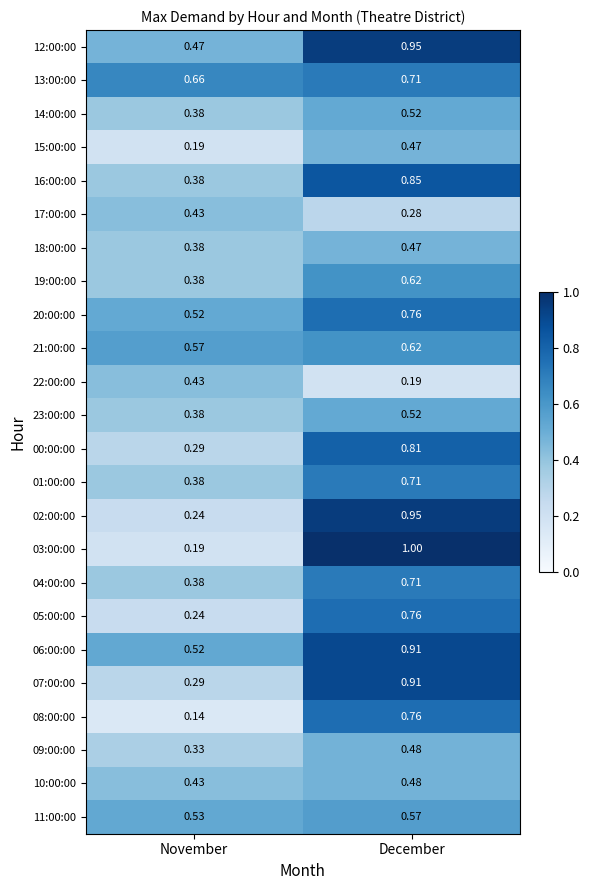

Which series has the largest range (max minus min)?

03:00:00